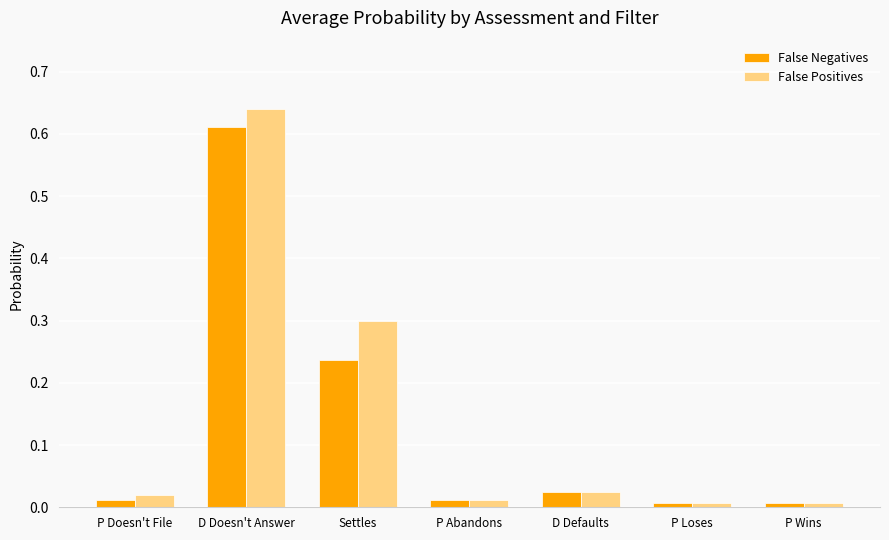

Which series has the largest range (max minus min)?

False Positives